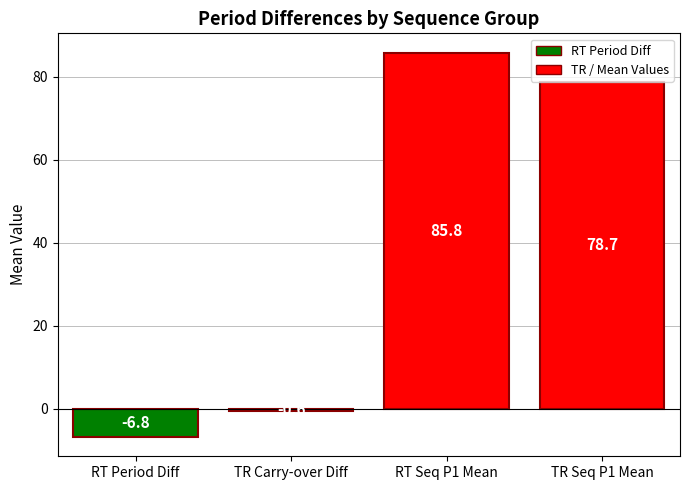

Reading left to right, extract all data points from this chart.

-6.8	-0.6	85.8	78.7